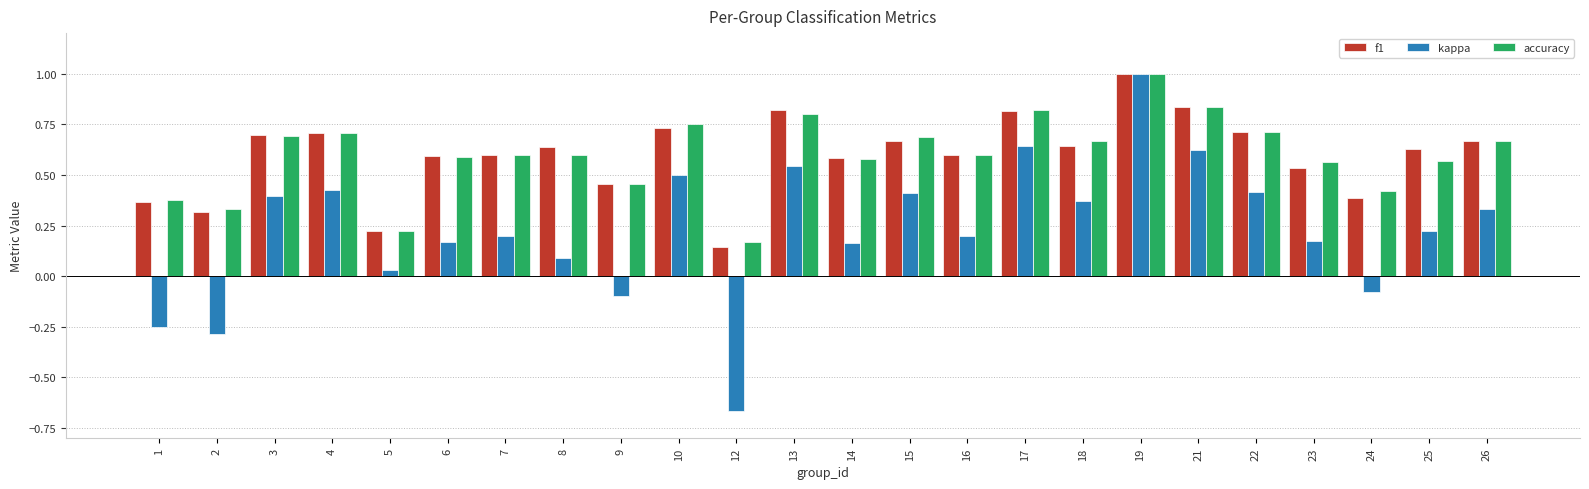

How many bars are there in each group?

3